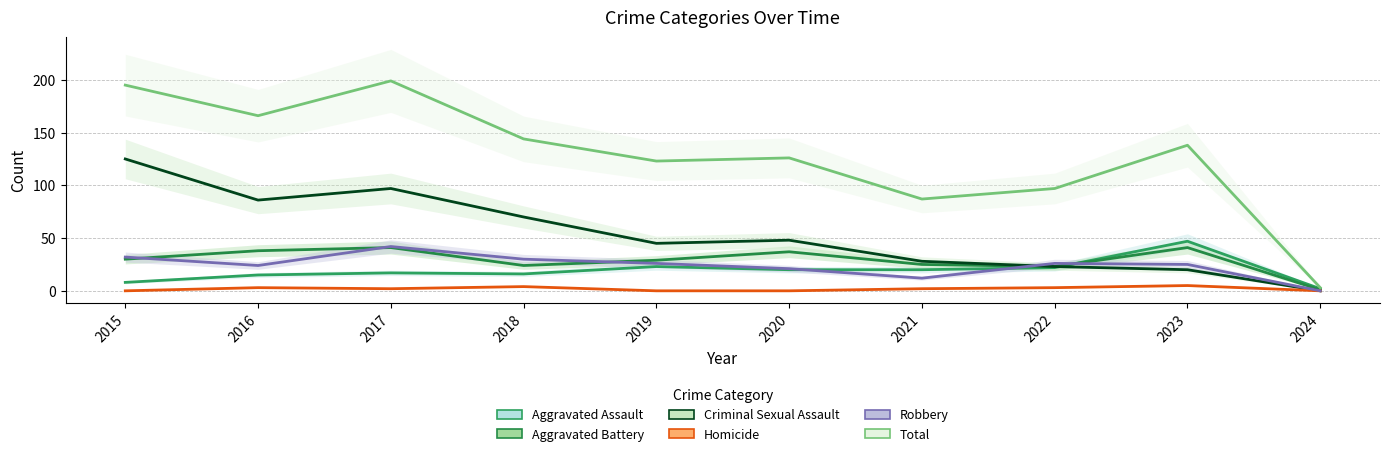

Reading right to left, transcribe all the data shown in this chart.

Aggravated Assault: 2024=2	2023=47	2022=22	2021=20	2020=20	2019=23	2018=16	2017=17	2016=15	2015=8
Aggravated Battery: 2024=1	2023=41	2022=23	2021=25	2020=37	2019=29	2018=24	2017=41	2016=38	2015=30
Criminal Sexual Assault: 2024=0	2023=20	2022=23	2021=28	2020=48	2019=45	2018=70	2017=97	2016=86	2015=125
Homicide: 2024=0	2023=5	2022=3	2021=2	2020=0	2019=0	2018=4	2017=2	2016=3	2015=0
Robbery: 2024=0	2023=25	2022=26	2021=12	2020=21	2019=26	2018=30	2017=42	2016=24	2015=32
Total: 2024=3	2023=138	2022=97	2021=87	2020=126	2019=123	2018=144	2017=199	2016=166	2015=195